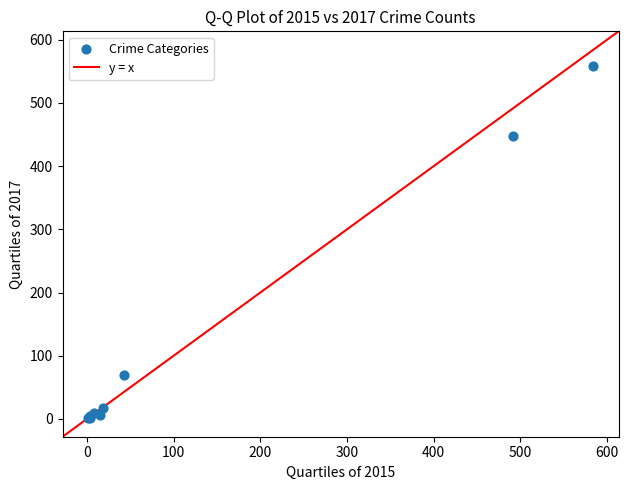

What Y value in the scatter plot is closest to 279?

447